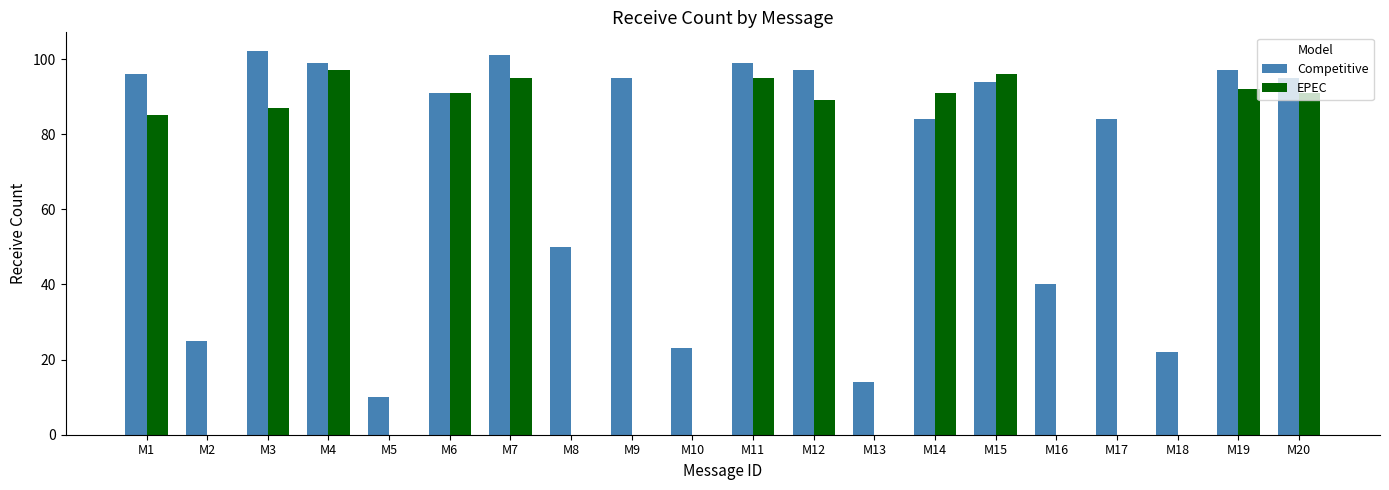

What is the maximum value for EPEC?

97